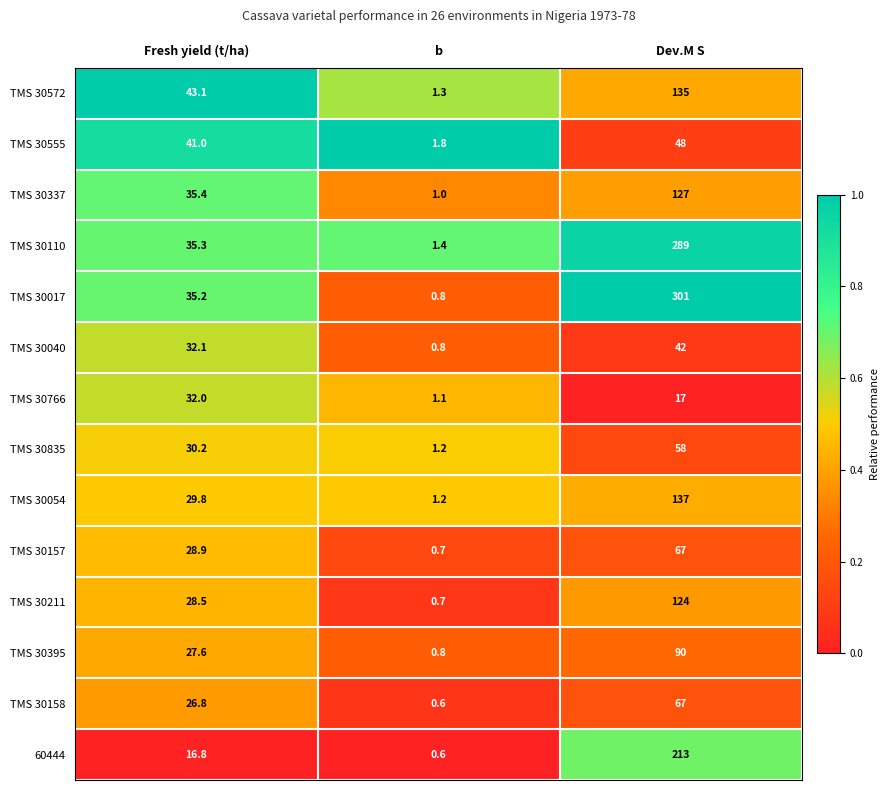

What is the average value of the TMS 30572 series?

59.8